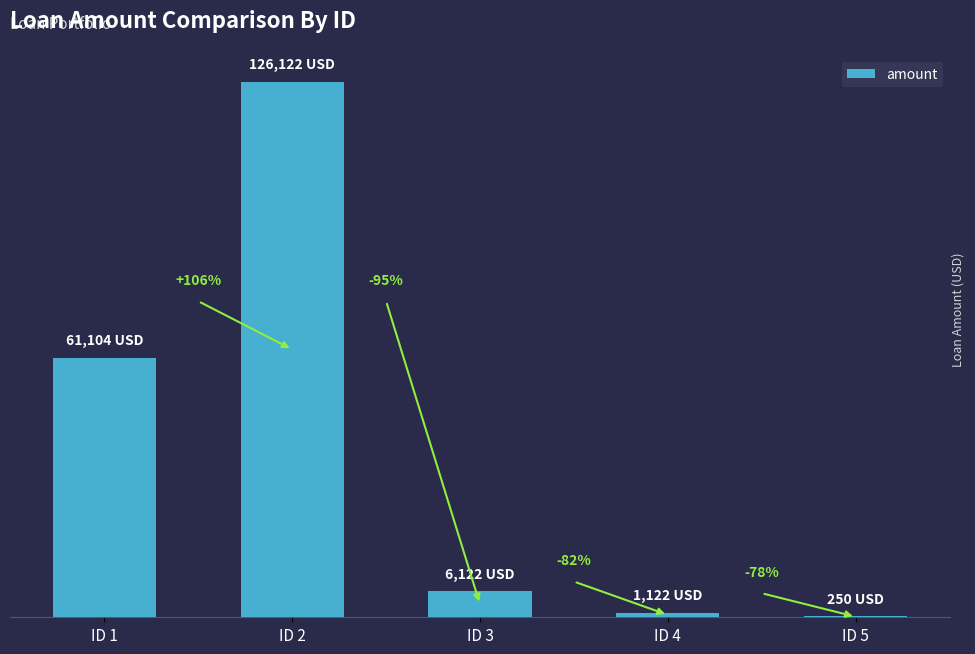

What is the ratio of the value at ID 4 to the value at ID 3?

0.2